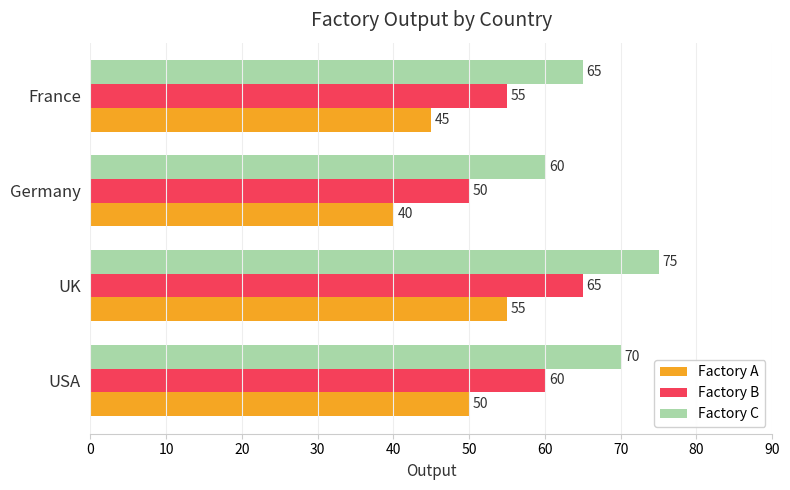

How many data points in Factory A are less than 50?

2